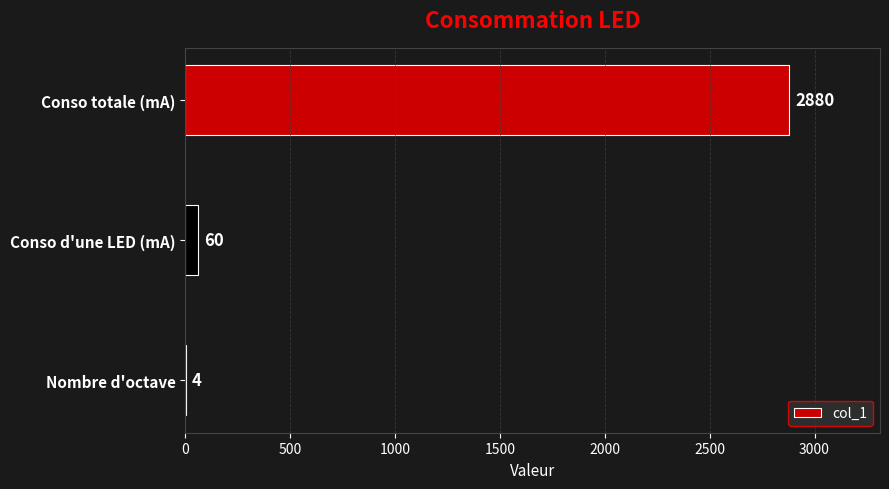

What is the change in value from Conso d'une LED (mA) to Conso totale (mA)?

+2820